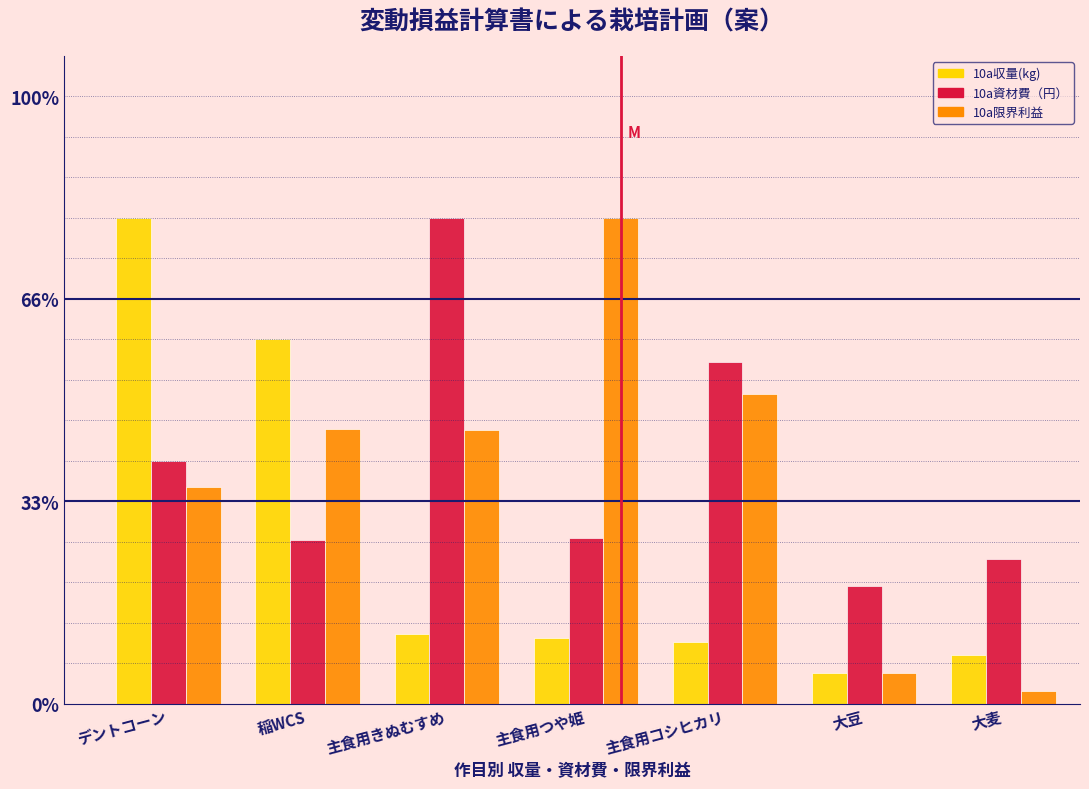

What are all the series names shown in the legend?

10a収量(kg), 10a資材費（円）, 10a限界利益